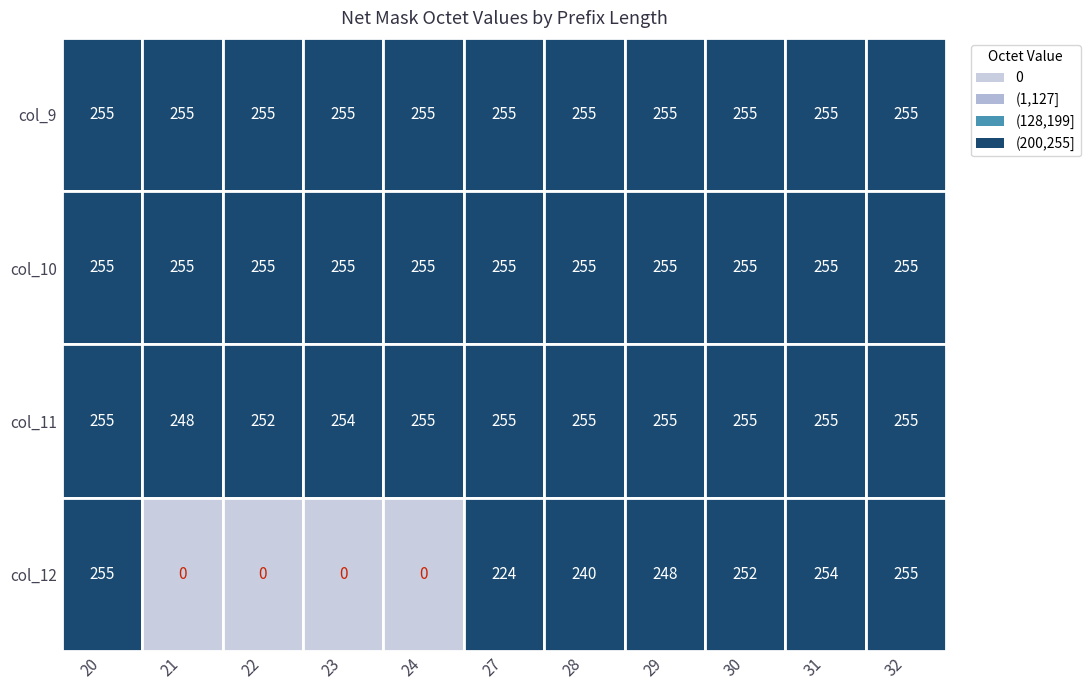

Is the value of 21 at 1 greater than the value of 30 at 1?

No